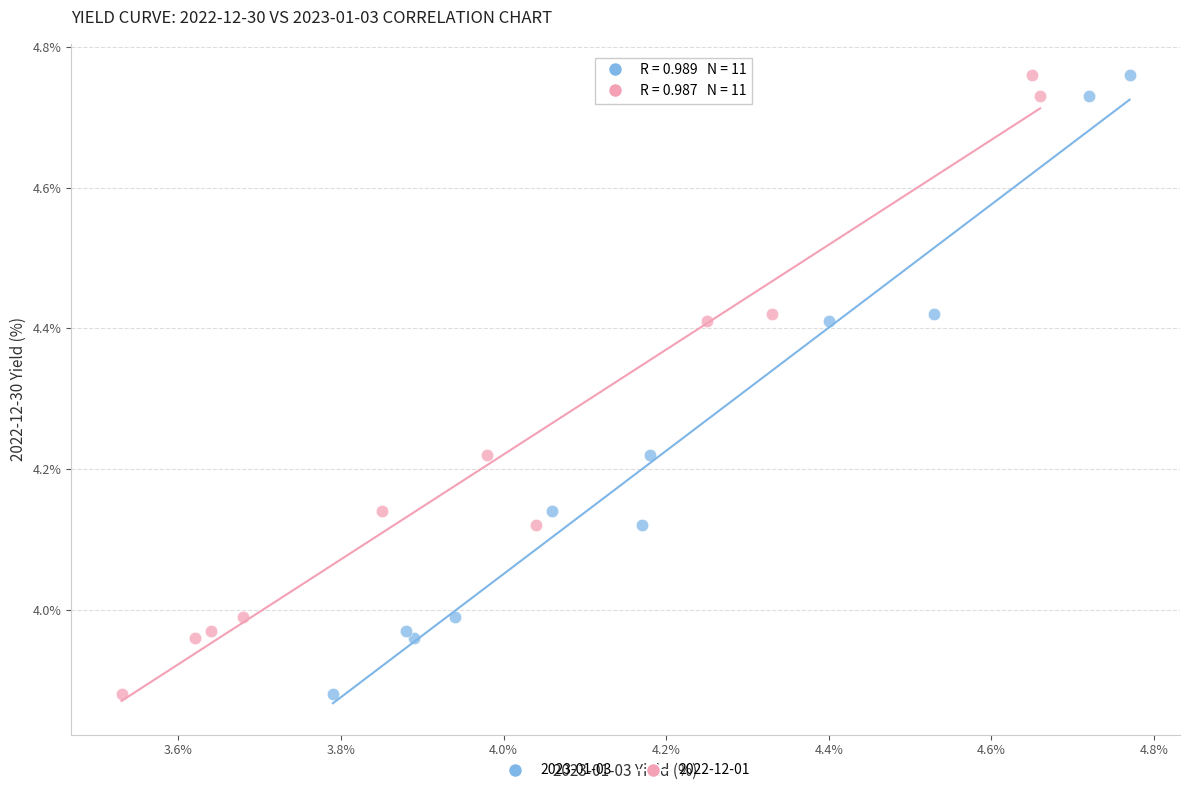

What are all the series names shown in the legend?

2023-01-03, 2022-12-01